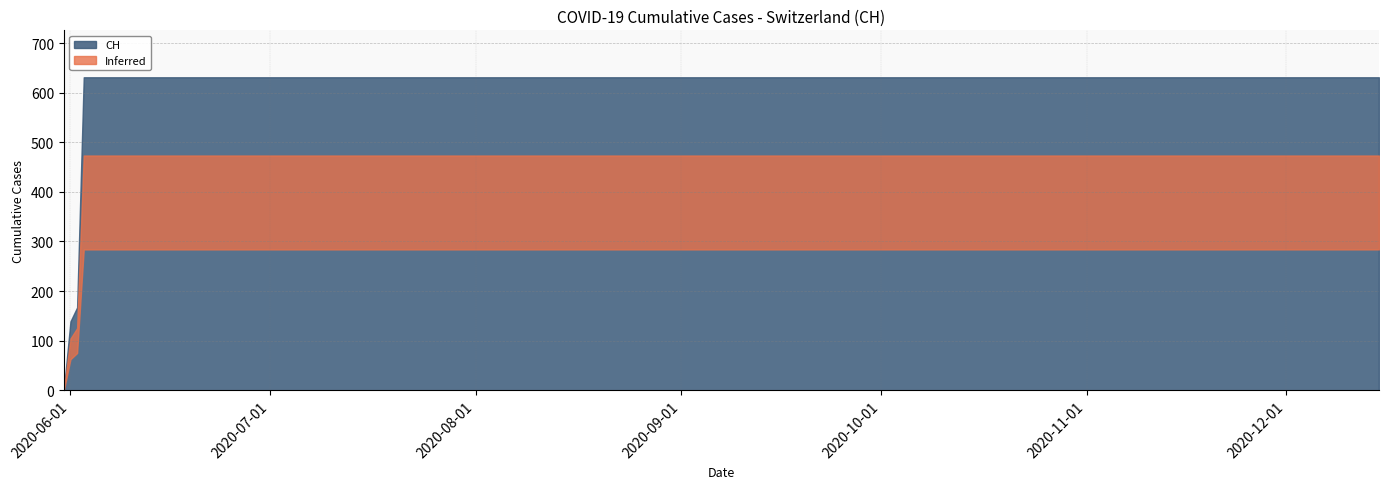

List the labels in order of value, largest first.

2020-06-03, 2020-06-04, 2020-06-10, 2020-06-20, 2020-06-30, 2020-07-09, 2020-07-20, 2020-08-01, 2020-08-15, 2020-09-01, 2020-09-15, 2020-10-01, 2020-10-15, 2020-11-01, 2020-11-15, 2020-12-01, 2020-12-15, 2020-06-02, 2020-06-01, 2020-05-31